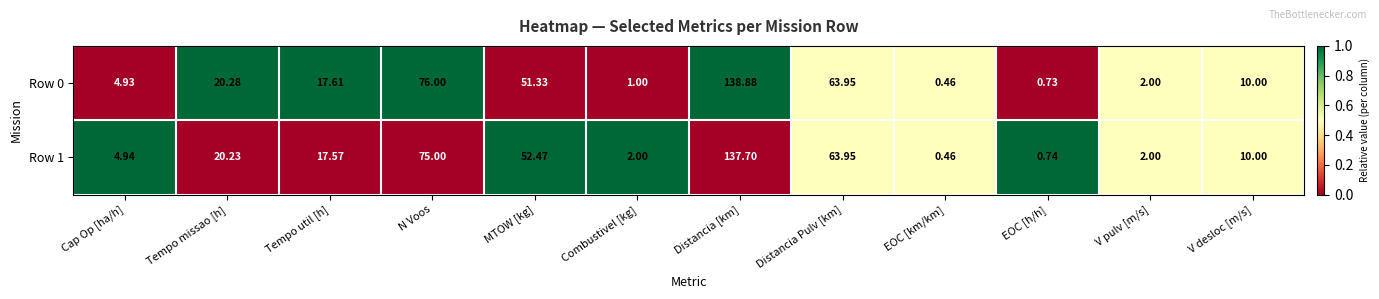

Is the value of Row 1 at Distancia Pulv [km] greater than the value of Row 0 at Cap Op [ha/h]?

Yes